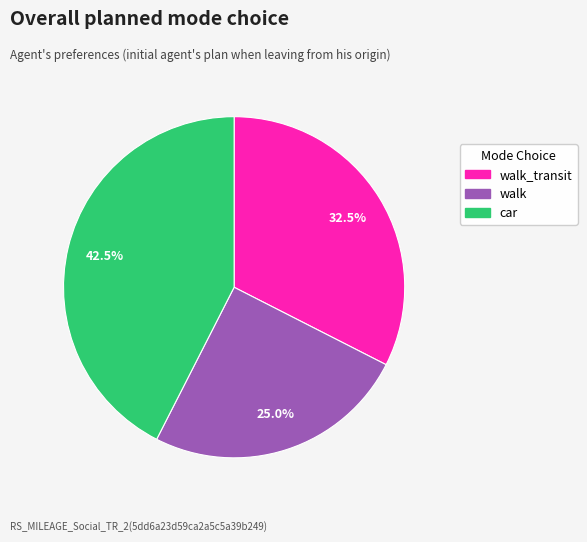

Is there any slice that represents more than half of the pie?

No